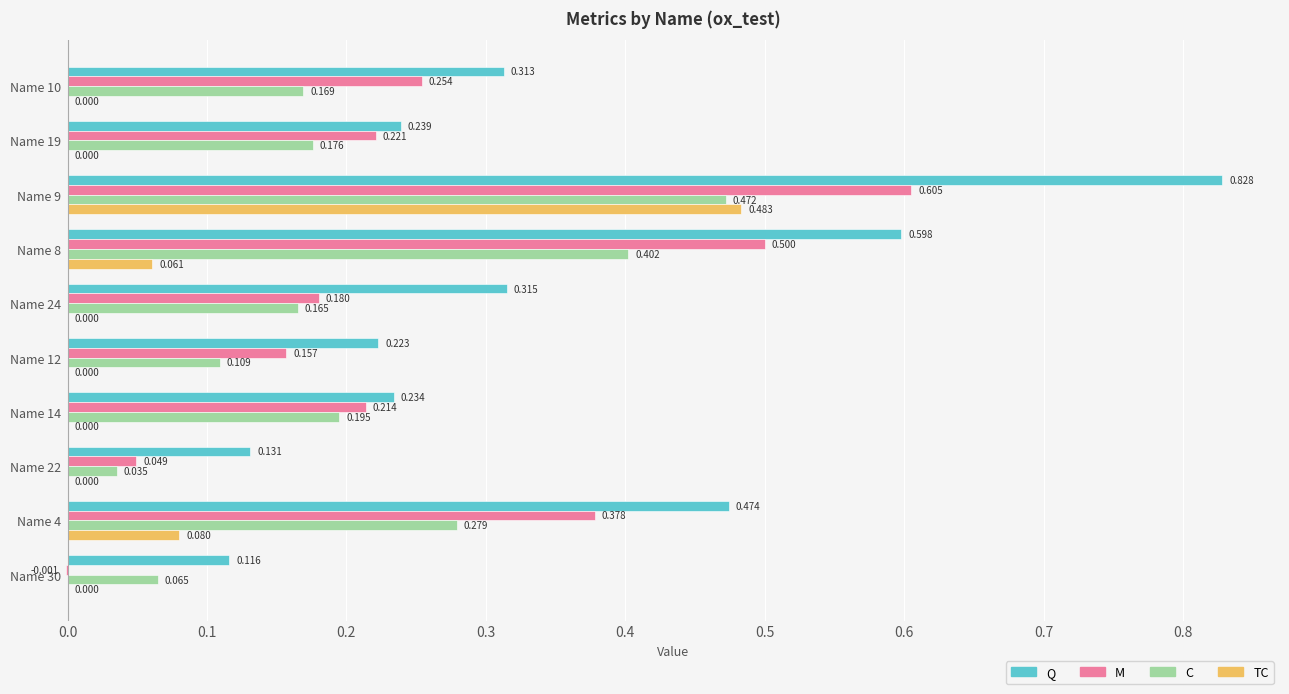

What is the sum of the C values at Name 9 and Name 30?

0.5